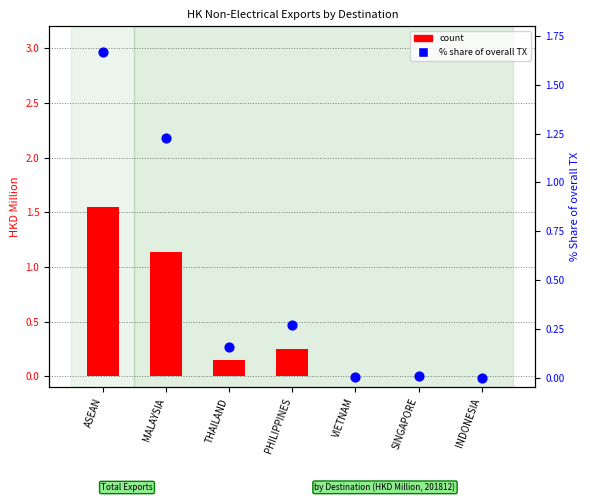

Is the value of % share of overall TX at SINGAPORE greater than the value of count (201812) at ASEAN?

No